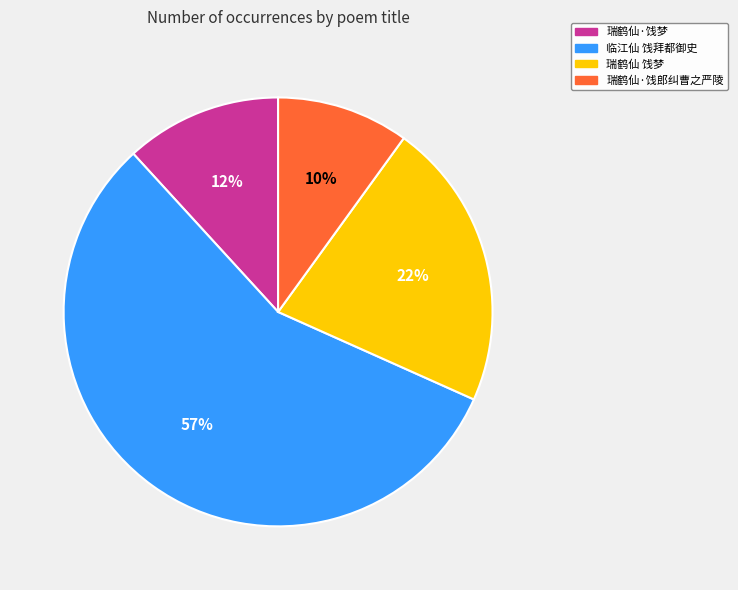

What is the largest slice in the pie chart?

临江仙 饯拜都御史